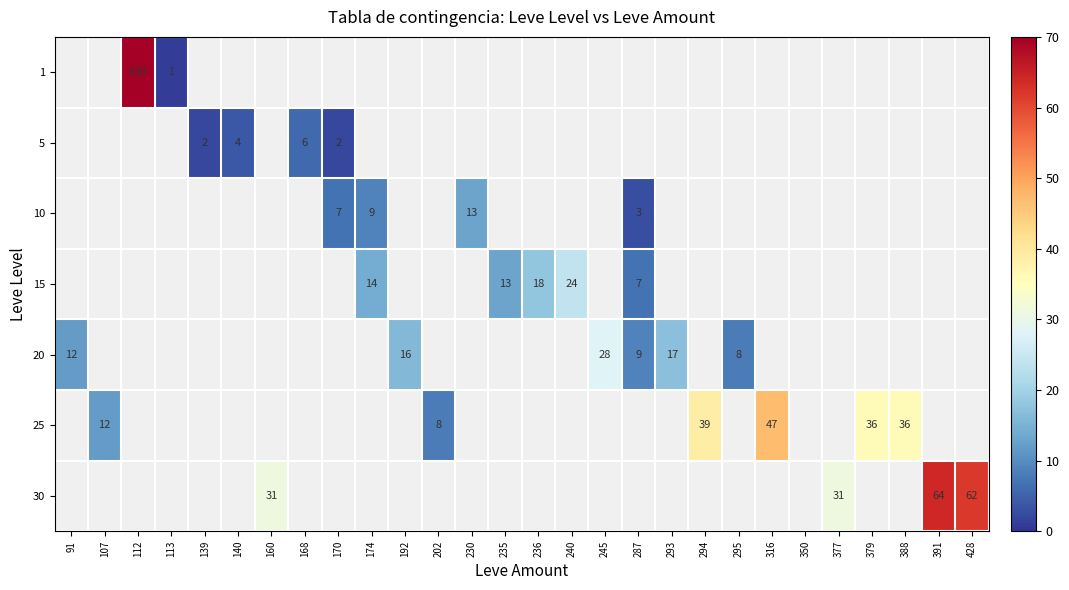

At which category does the chart reach its minimum across all series?

113